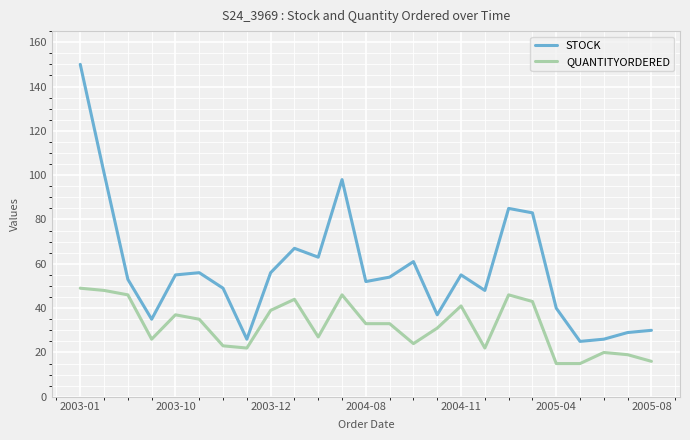

What is the minimum value for STOCK?

25